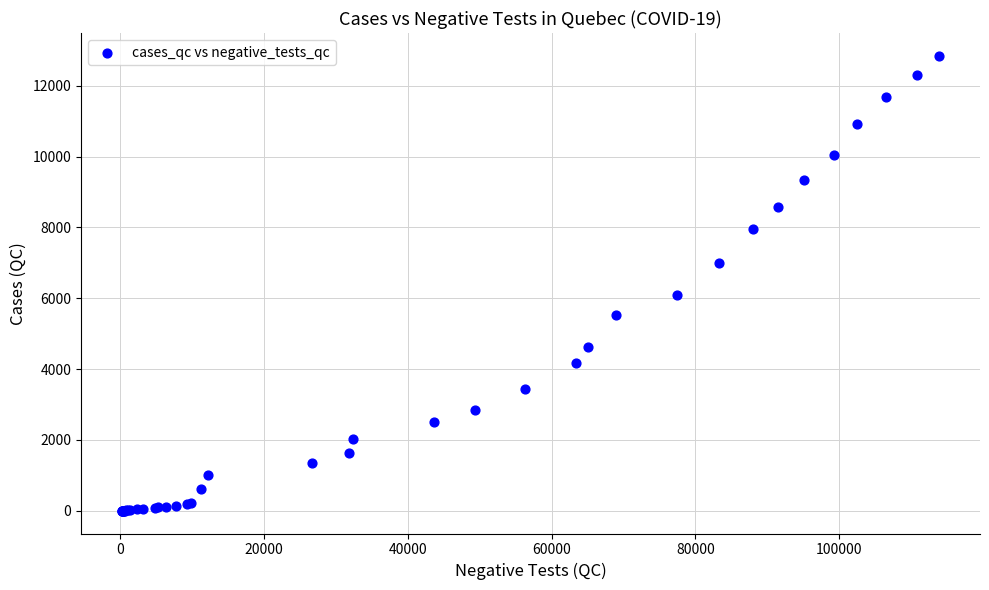

What Y value in the scatter plot is closest to 6423?

6101